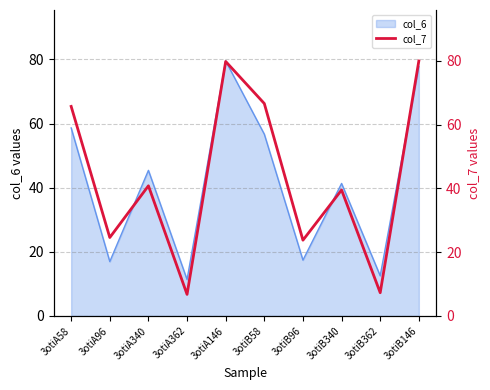

Does the chart have visible grid lines?

Yes